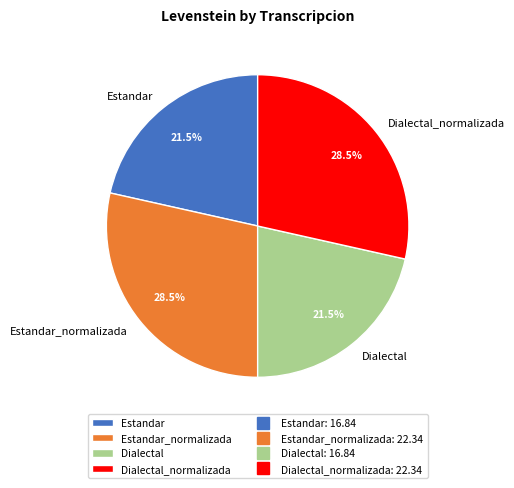

What is the total percentage of Estandar_normalizada and Dialectal_normalizada?

57.0%